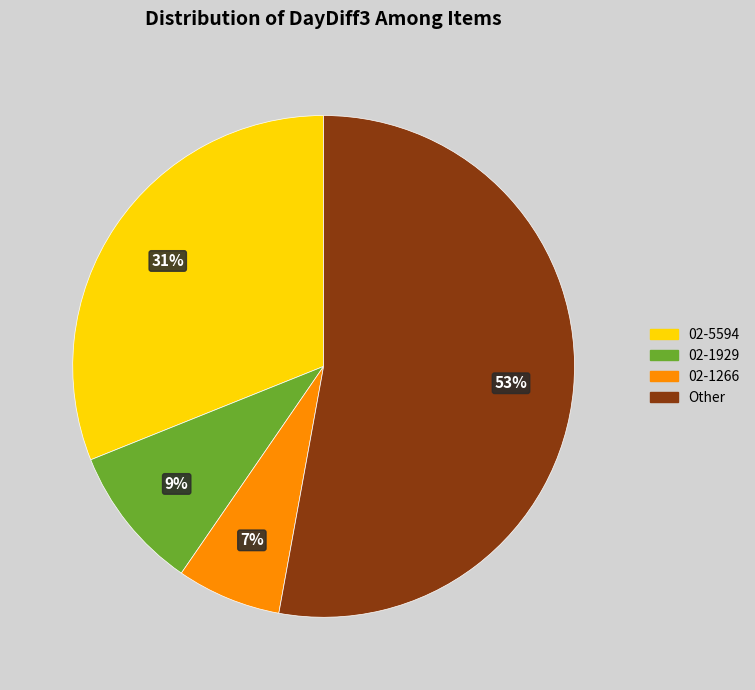

Is there any slice that represents more than half of the pie?

Yes